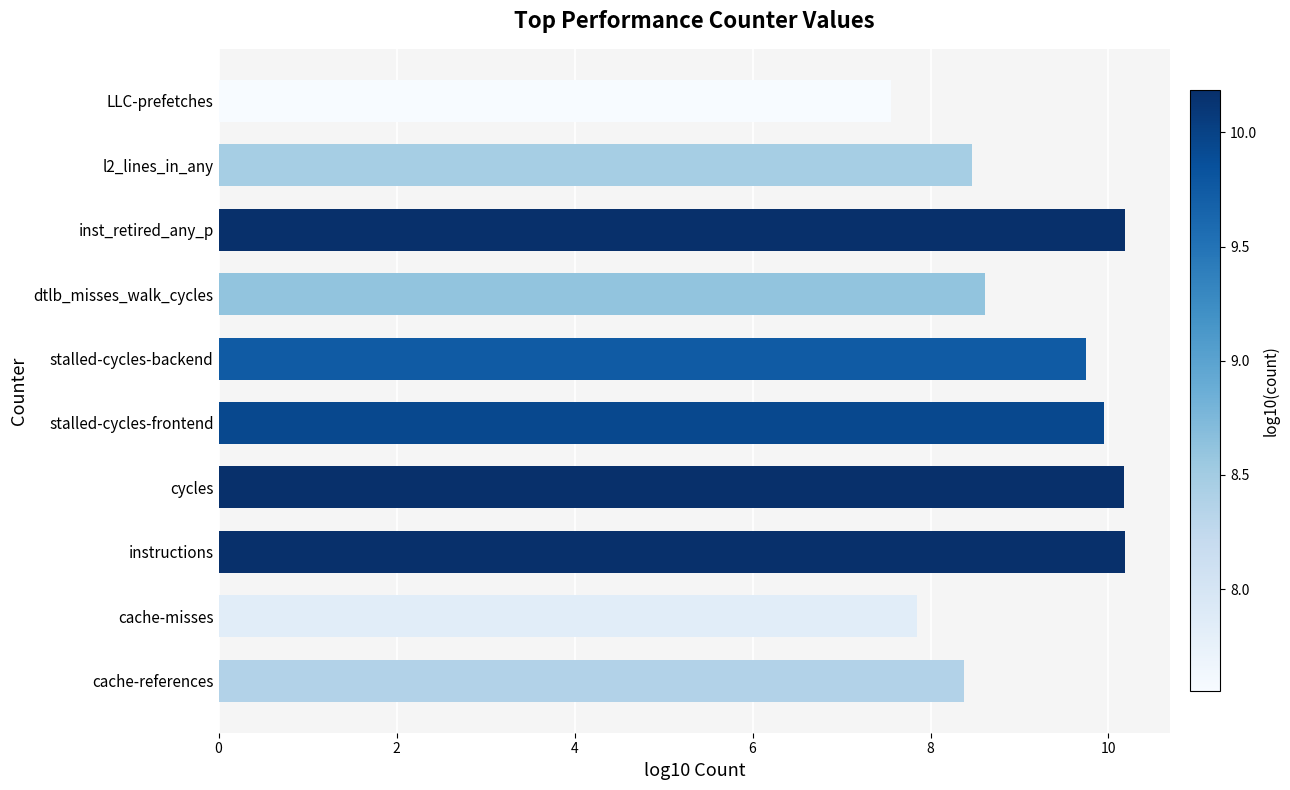

The value at stalled-cycles-backend is 13.4. True or false?

False